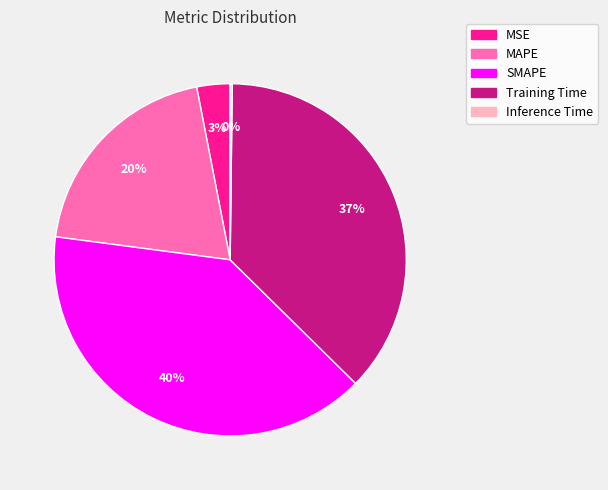

Which has a higher value, Training Time or SMAPE?

SMAPE